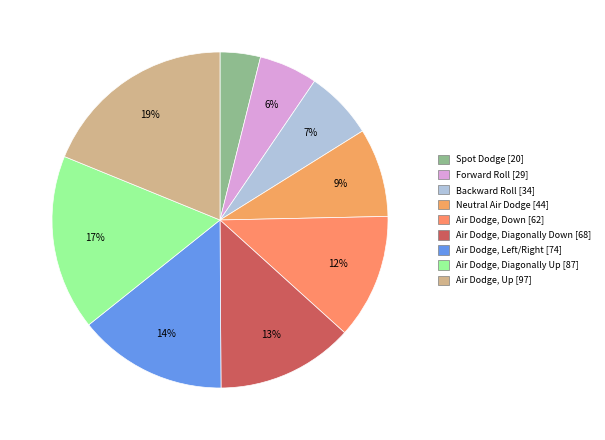

To the nearest percent, what portion does Backward Roll represent?

7%